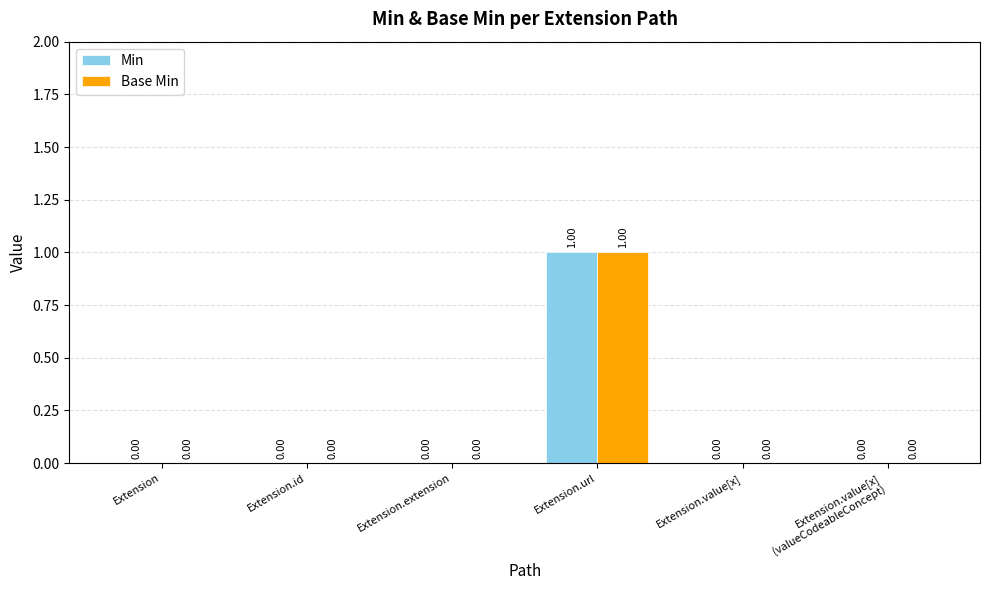

At which label does Base Min reach its peak?

Extension.url